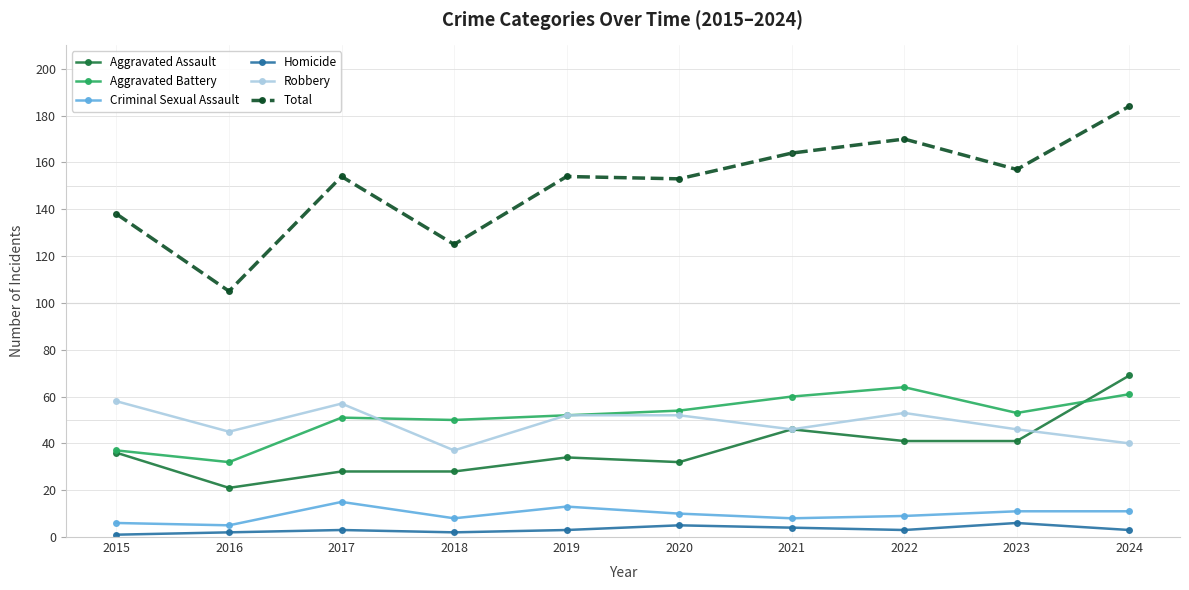

Which series changed the most between 2015 and 2016?

Total